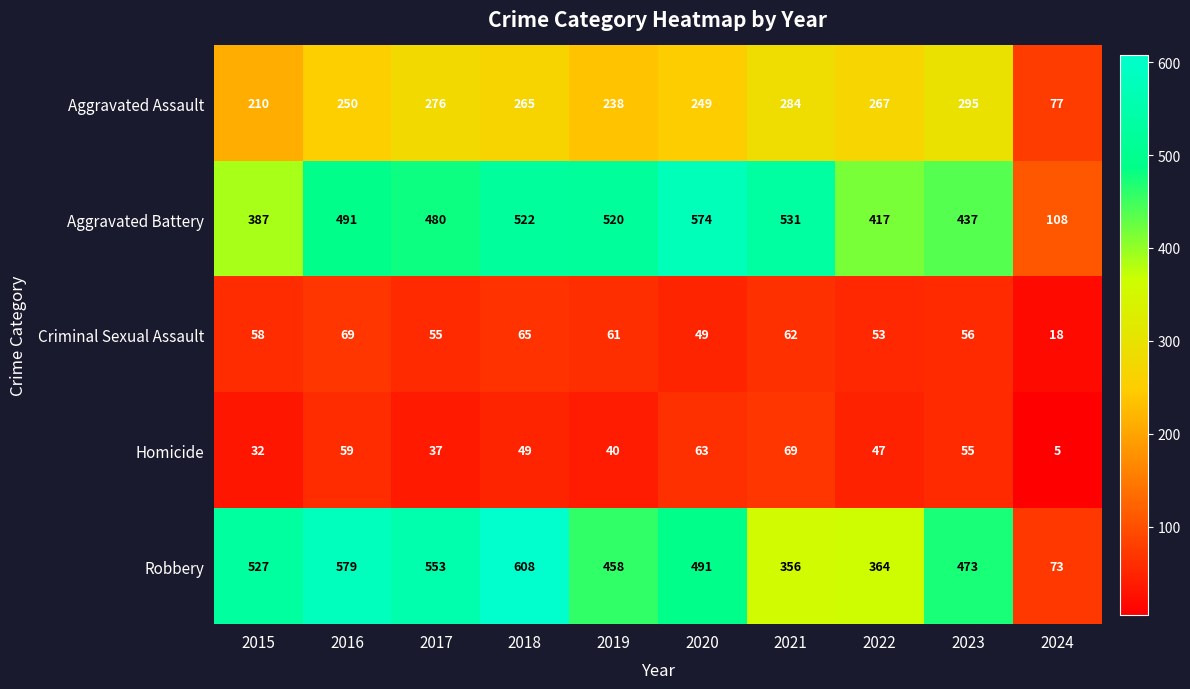

What is the sum of the Criminal Sexual Assault values at 2020 and 2018?

114